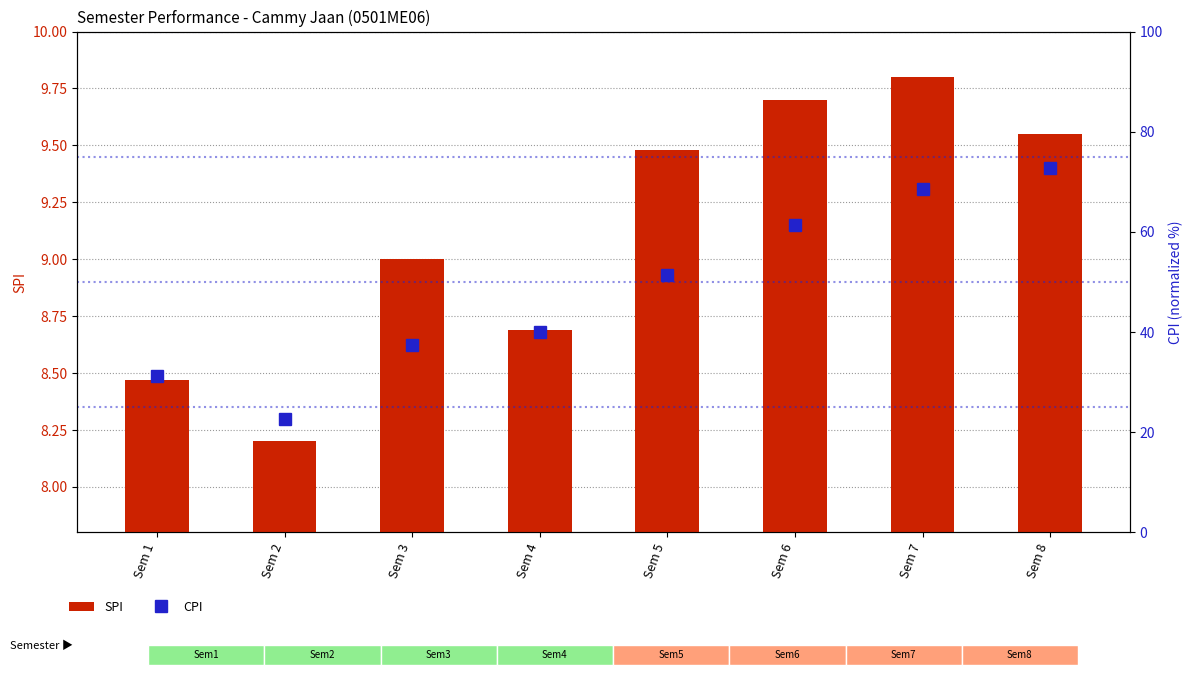

Reading right to left, list all the values displayed in this chart.

SPI: 9.6	9.8	9.7	9.5	8.7	9.0	8.2	8.5
CPI: 72.7	68.7	61.3	51.3	40.0	37.3	22.7	31.3